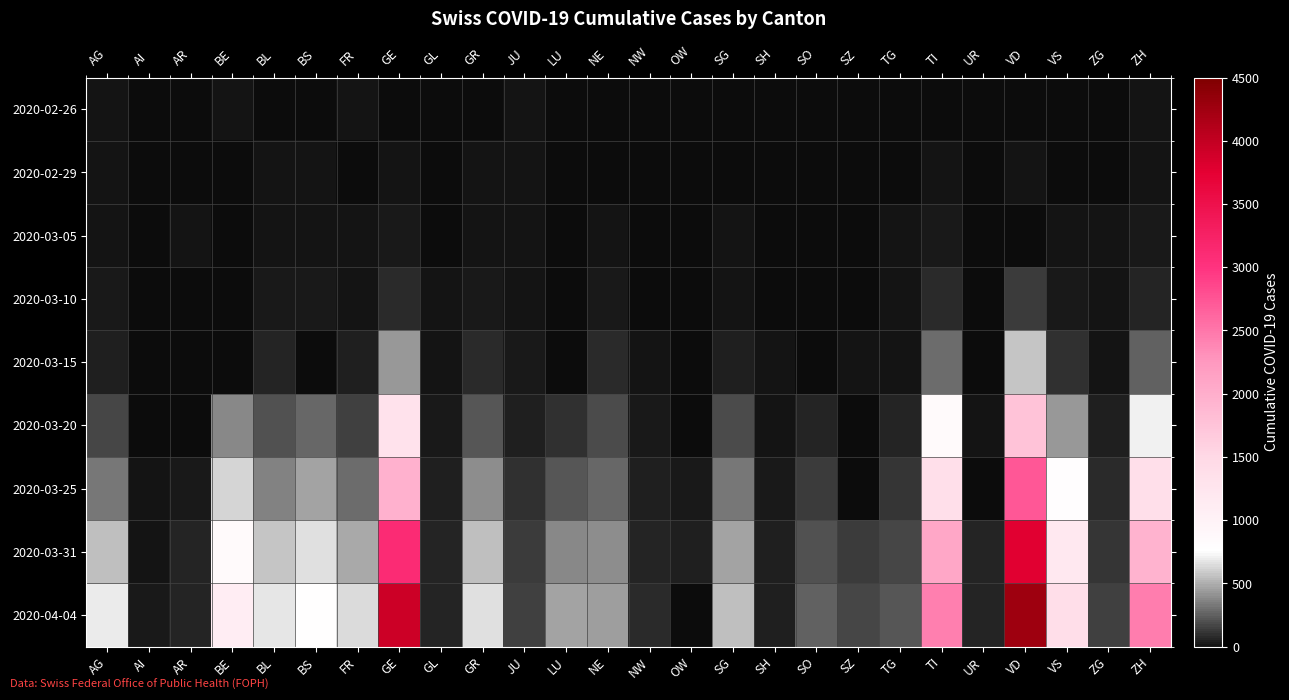

Rank the series at TI from lowest to highest value.

2020-02-26, 2020-02-29, 2020-03-05, 2020-03-10, 2020-03-15, 2020-03-20, 2020-03-25, 2020-03-31, 2020-04-04